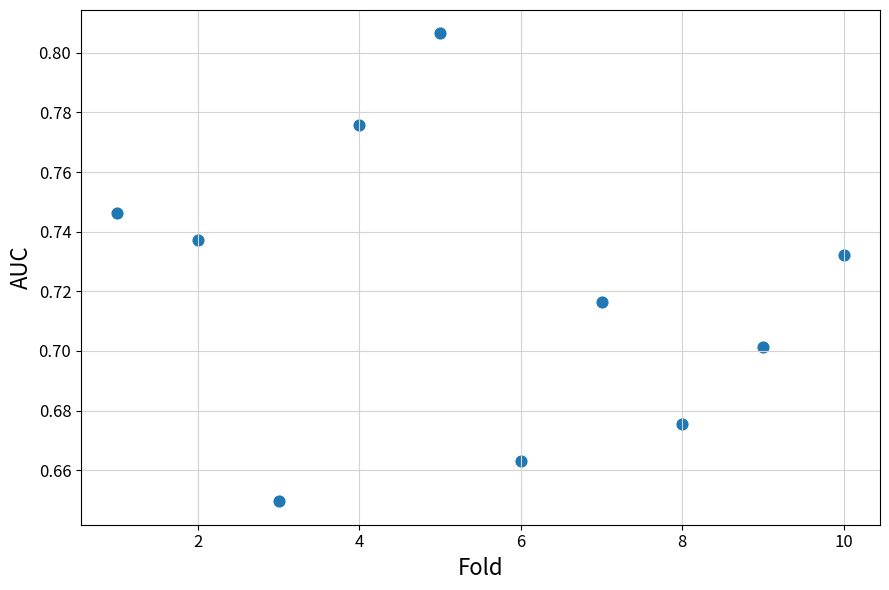

What is the range of X values (max minus min)?

9.0